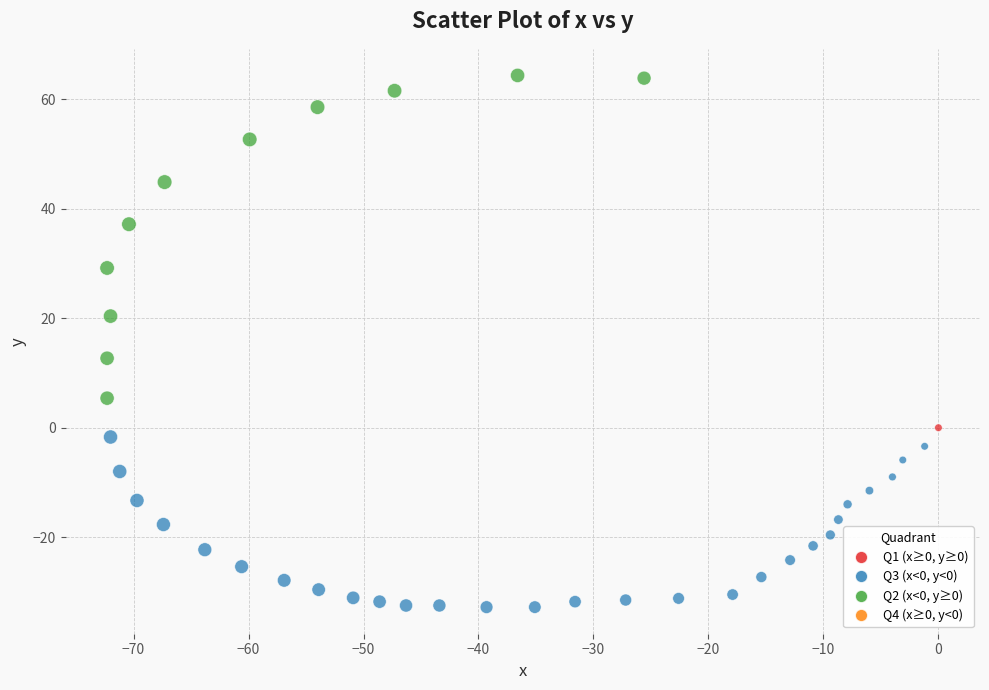

What Y value in the scatter plot is closest to 15?

12.7